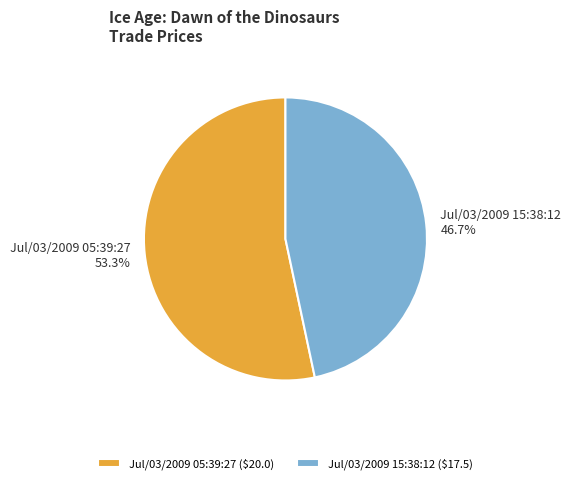

Which category has the biggest portion of the pie?

Jul/03/2009 05:39:27